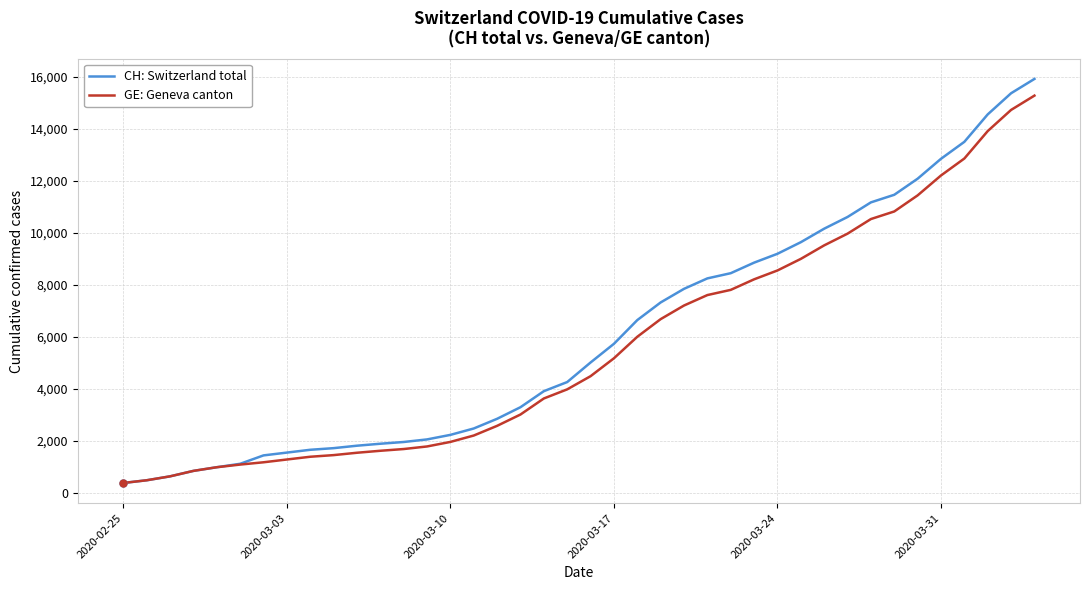

What is the highest value of the GE: Geneva canton series?

15284